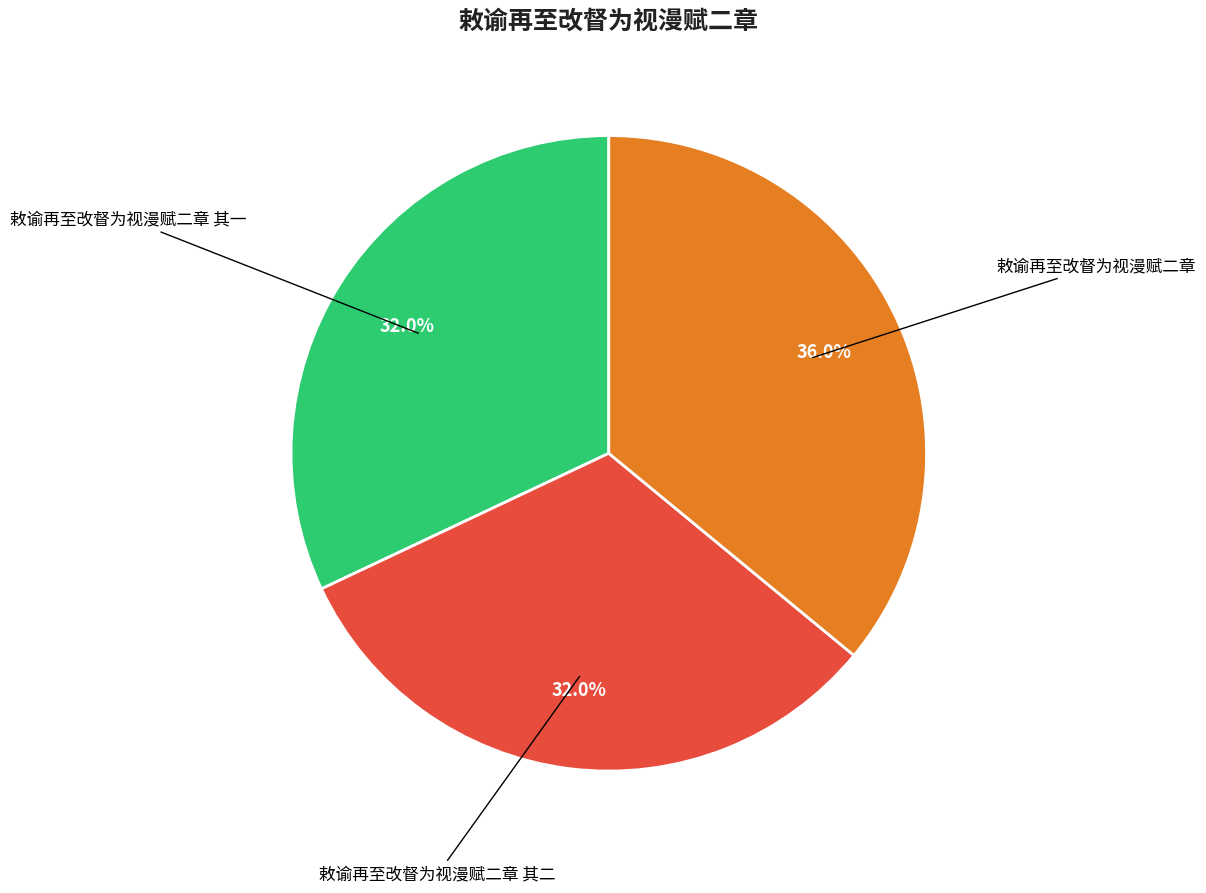

Does any single category account for the majority?

No